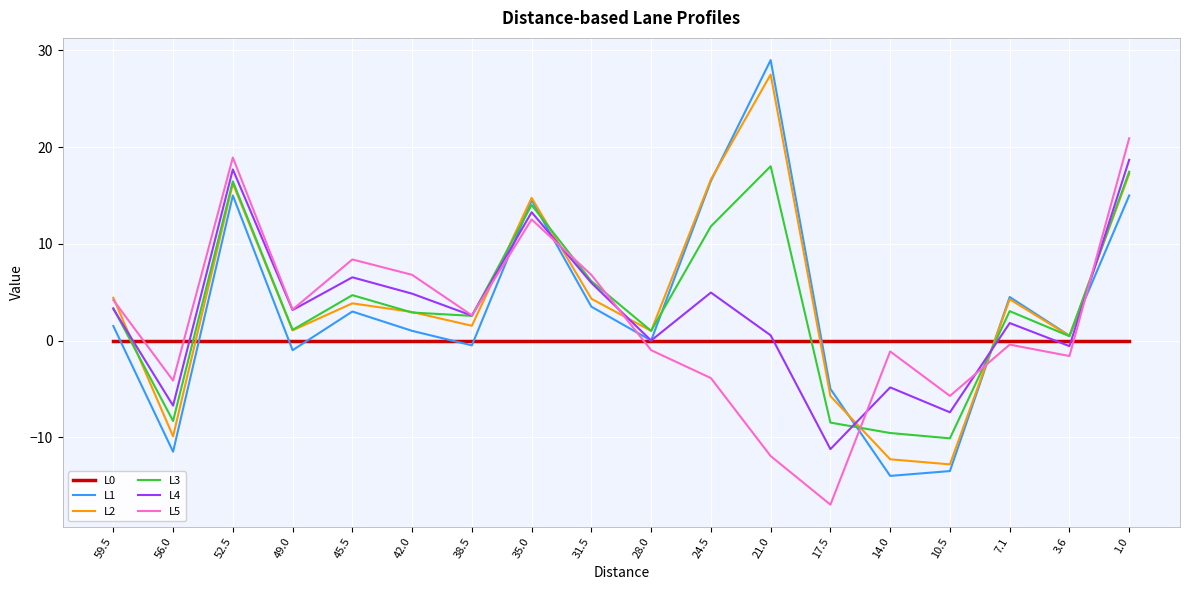

What is the difference between the maximum and second lowest values in the L4 series?

26.1